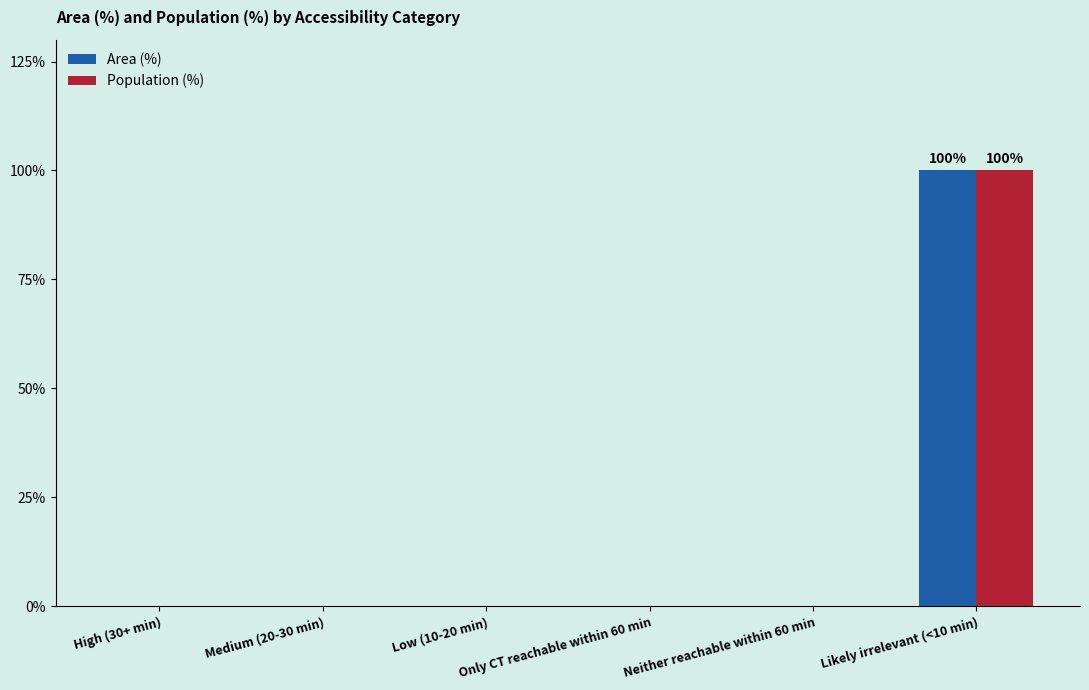

At which category is the sum across all series the highest?

Likely irrelevant (<10 min)